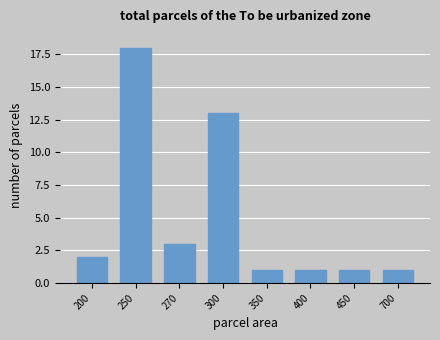

The chart shows a value of 2 at 400. True or false?

False